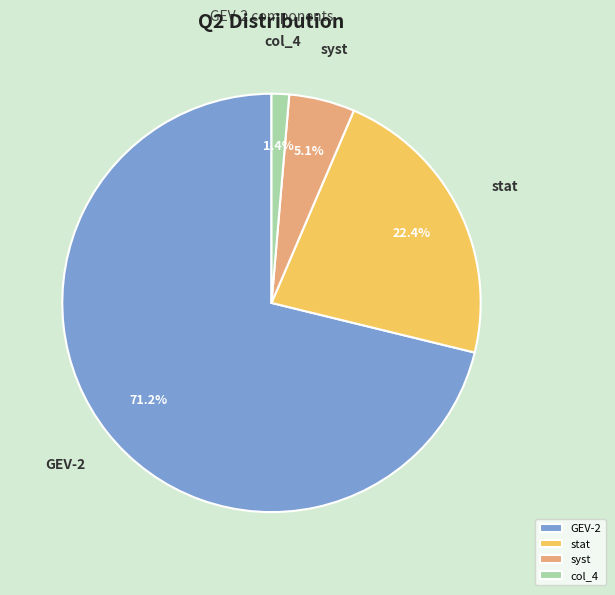

How many segments does this pie chart have?

4